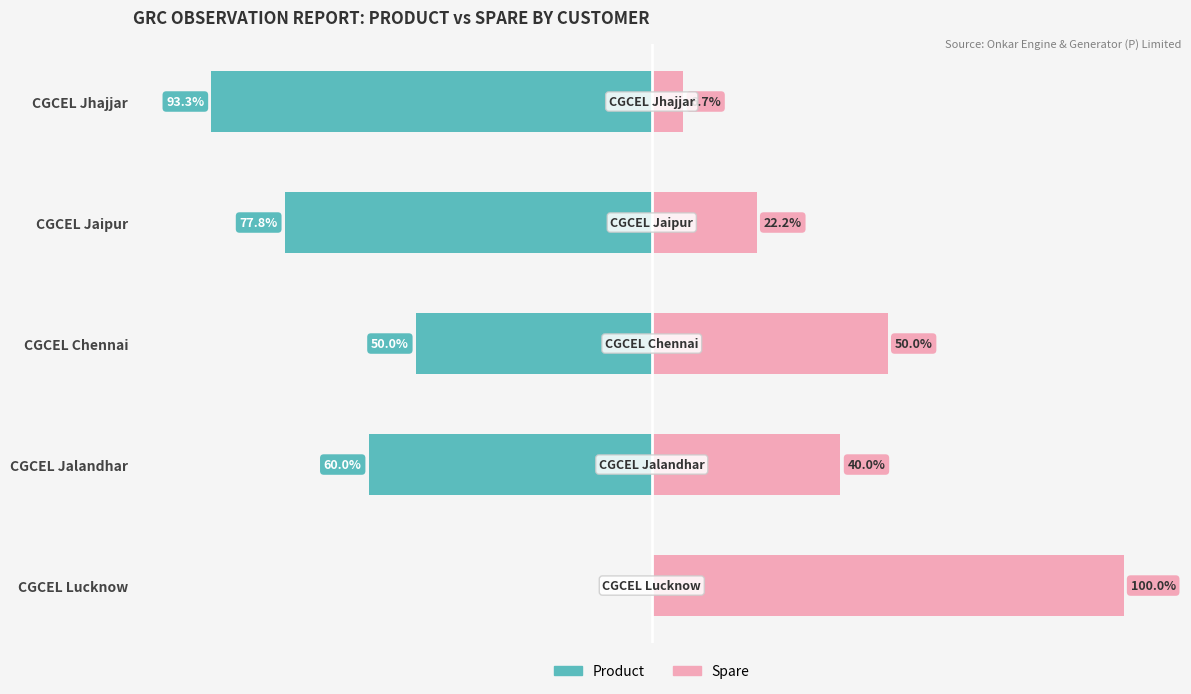

What are all the series names shown in the legend?

Product, Spare